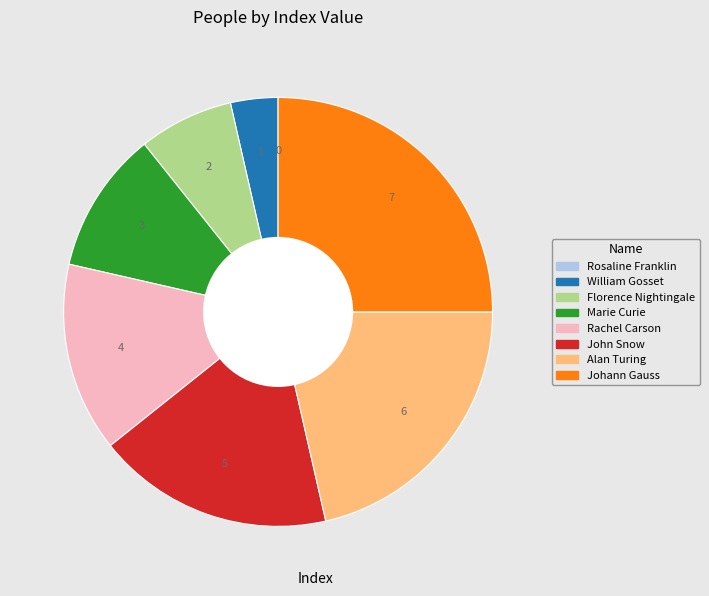

What is the ratio of the value at Alan Turing to the value at William Gosset?

6.0